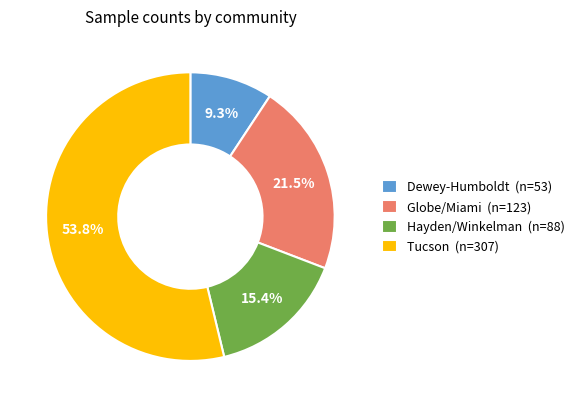

What percentage is the Tucson slice, to the nearest percent?

54%